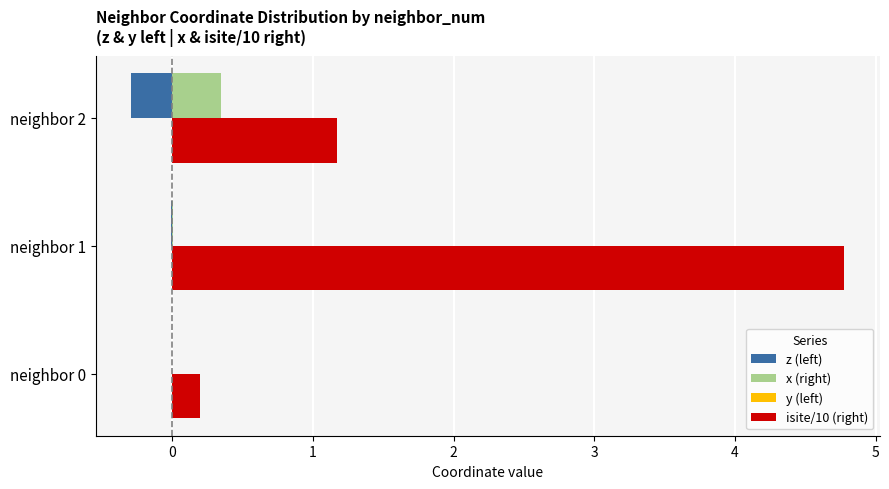

What is the maximum value shown in the chart?

4.8